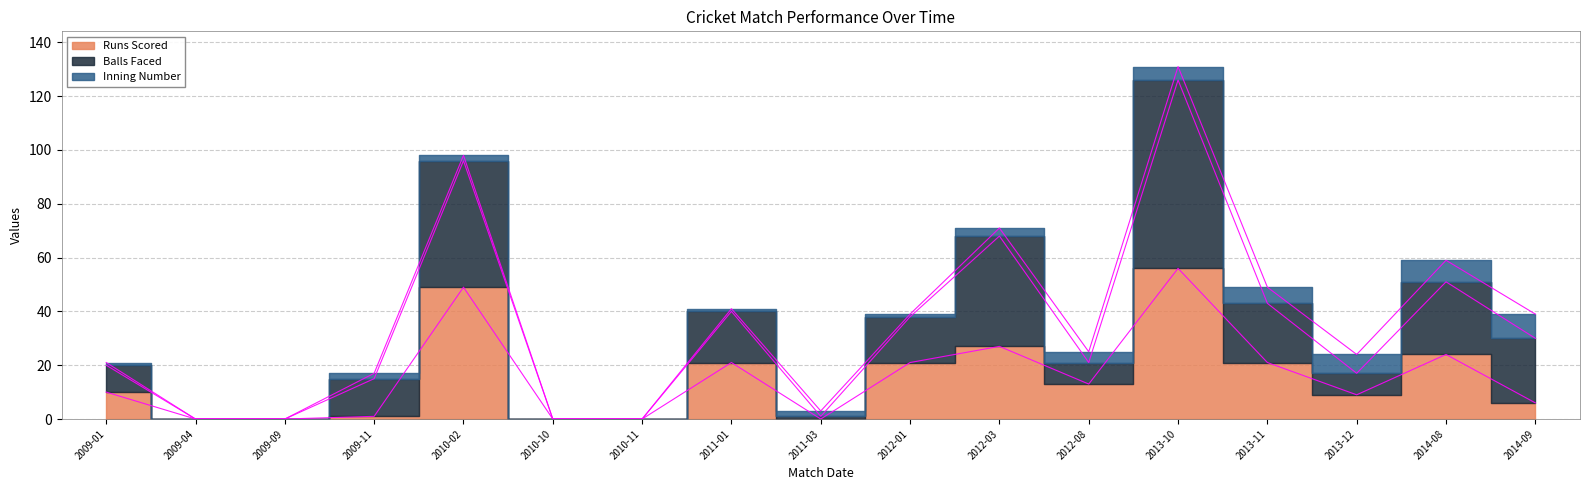

What is the maximum value shown in the chart?

131